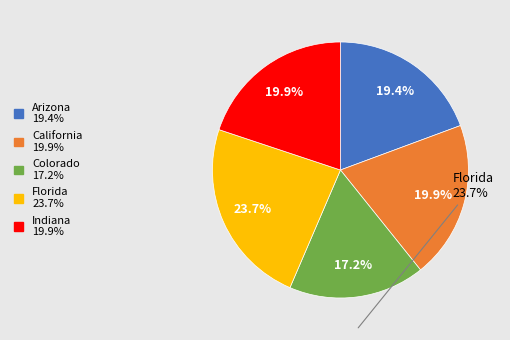

Which category has the biggest portion of the pie?

Florida 23.7%